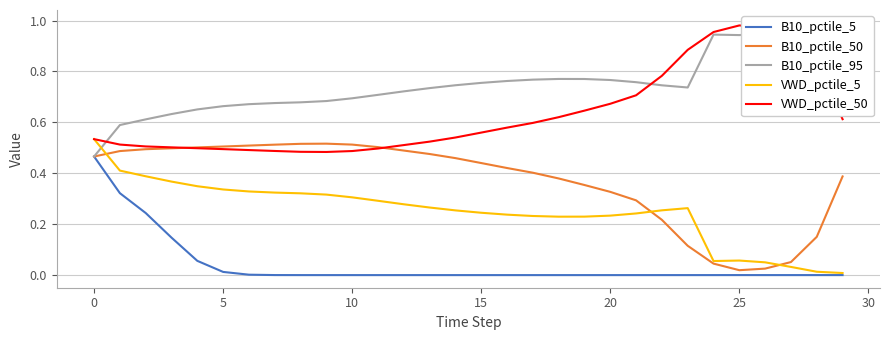

Reading right to left, extract all data points from this chart.

B10_pctile_5: 0.0	0.0	0.0	0.0	0.0	0.0	0.0	0.0	0.0	0.0	0.0	0.0	0.0	0.0	0.0	0.0	0.0	0.0	0.0	0.0	0.0	0.0	0.0	0.0	0.0	0.1	0.1	0.2	0.3	0.5
B10_pctile_50: 0.4	0.2	0.1	0.0	0.0	0.0	0.1	0.2	0.3	0.3	0.4	0.4	0.4	0.4	0.4	0.5	0.5	0.5	0.5	0.5	0.5	0.5	0.5	0.5	0.5	0.5	0.5	0.5	0.5	0.5
B10_pctile_95: 1.0	1.0	1.0	0.9	0.9	0.9	0.7	0.7	0.8	0.8	0.8	0.8	0.8	0.8	0.8	0.7	0.7	0.7	0.7	0.7	0.7	0.7	0.7	0.7	0.7	0.7	0.6	0.6	0.6	0.5
VWD_pctile_5: 0.0	0.0	0.0	0.1	0.1	0.1	0.3	0.3	0.2	0.2	0.2	0.2	0.2	0.2	0.2	0.3	0.3	0.3	0.3	0.3	0.3	0.3	0.3	0.3	0.3	0.3	0.4	0.4	0.4	0.5
VWD_pctile_50: 0.6	0.8	0.9	1.0	1.0	1.0	0.9	0.8	0.7	0.7	0.6	0.6	0.6	0.6	0.6	0.5	0.5	0.5	0.5	0.5	0.5	0.5	0.5	0.5	0.5	0.5	0.5	0.5	0.5	0.5